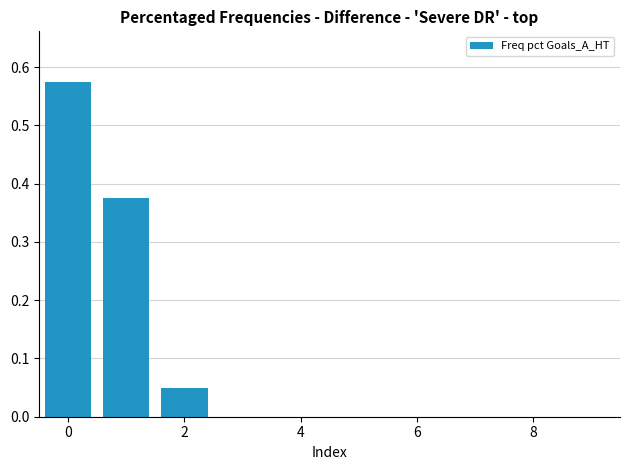

What is the difference between the maximum and minimum values?

0.5